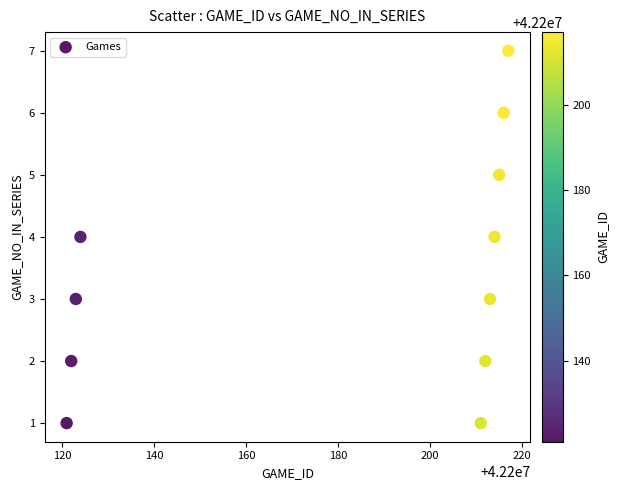

What is the range of Y values (max minus min)?

6